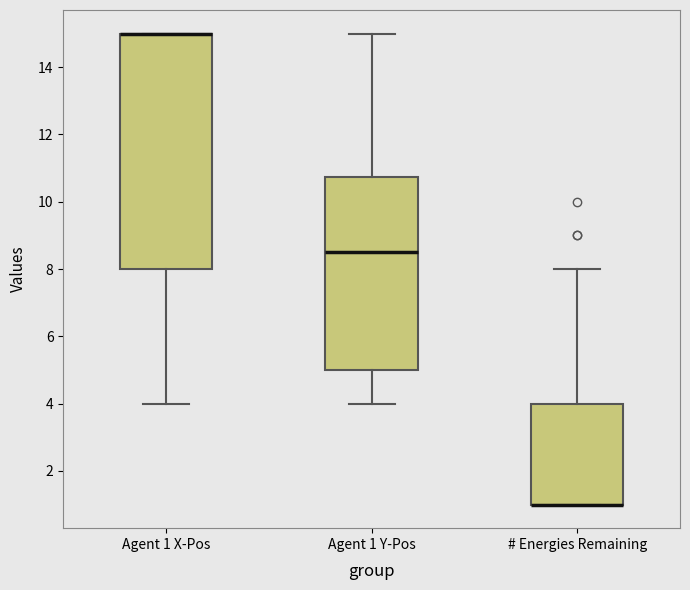

Comparing the boxes themselves (not the whiskers), which one is the tallest?

Agent 1 X-Pos